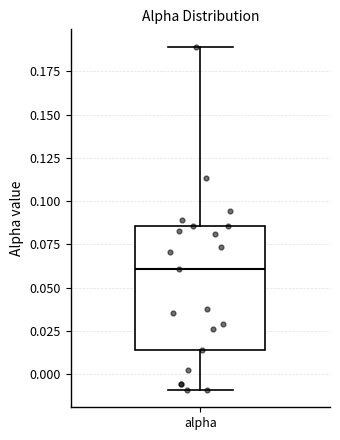

Read this box plot against the y-axis: the position of the median line, the range covered by the box, and the ends of both whiskers. The values are not printed on the chart, so give them approximately, as read against the axis.

median 0.060, box 0.015 to 0.085, whiskers -0.010 to 0.190